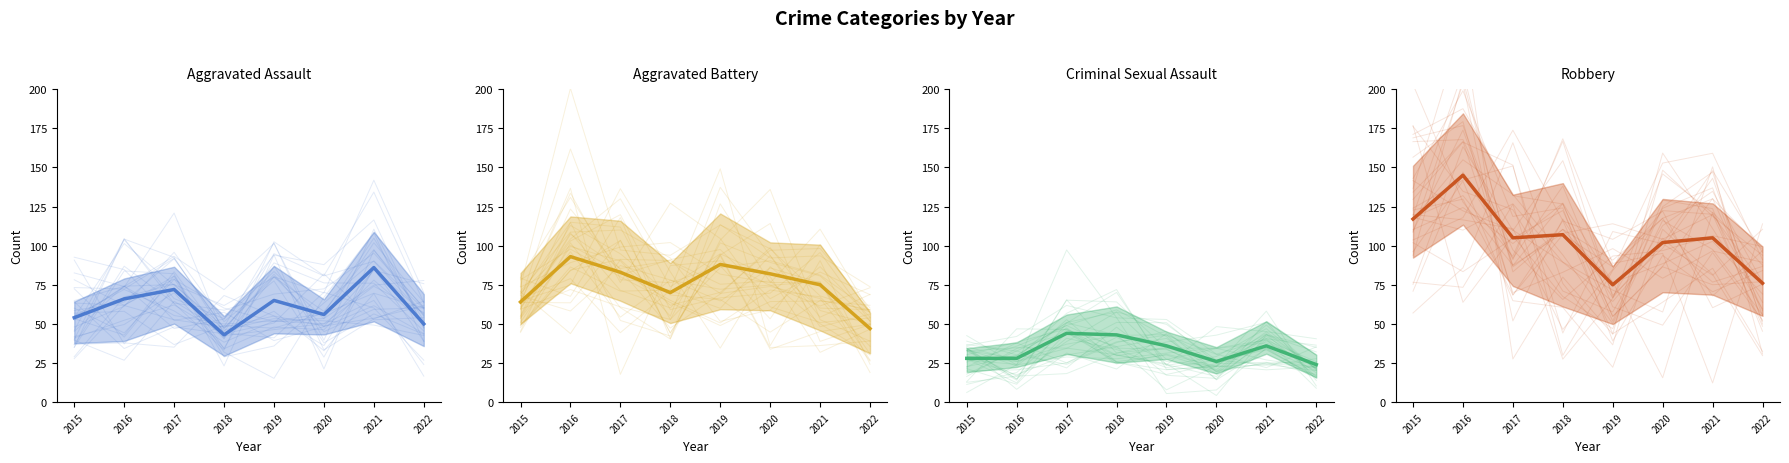

True or false: Aggravated Battery (mean) and Robbery (mean) intersect in this chart.

True